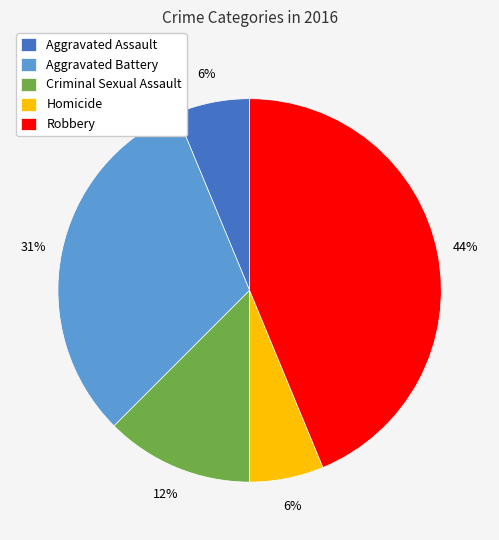

To the nearest percent, what percentage of the pie is Aggravated Battery?

31%